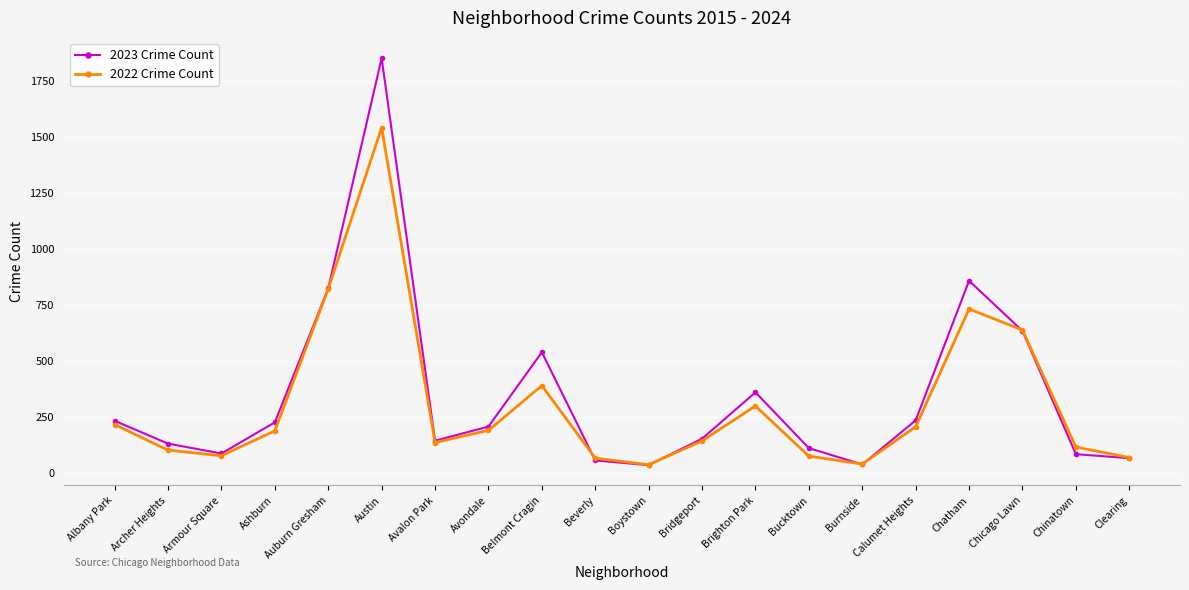

Which series has the largest range (max minus min)?

2023 Crime Count